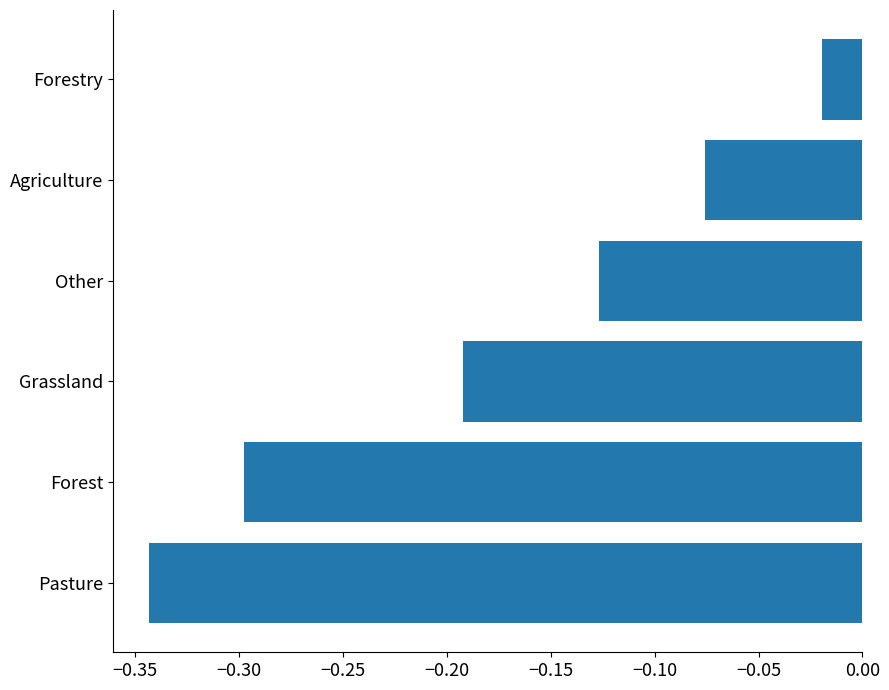

True or false: the data shows -0.1 at Forest.

False